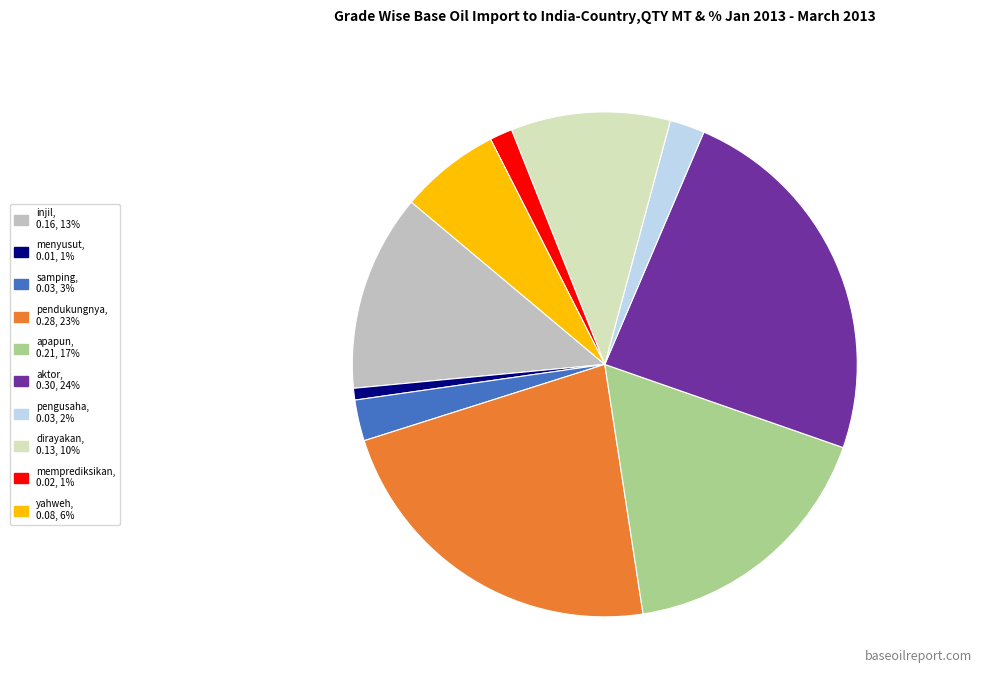

Count the number of slices in the pie.

10